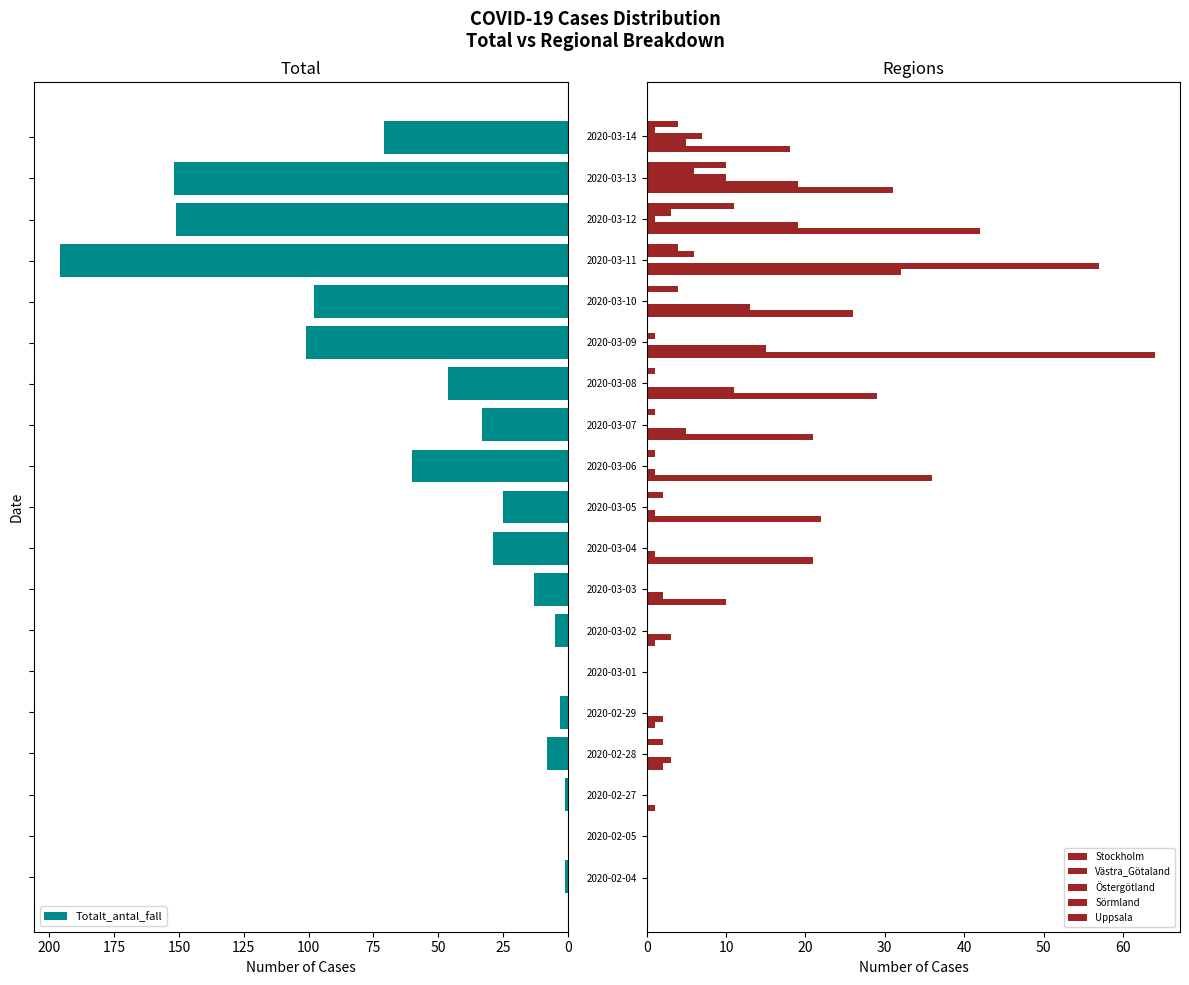

Reading left to right, transcribe all the data shown in this chart.

Totalt_antal_fall: 1	0	1	8	3	0	5	13	29	25	60	33	46	101	98	196	151	152	71
Stockholm: 0	0	1	2	1	0	1	10	21	22	36	21	29	64	26	32	42	31	18
Västra_Götaland: 0	0	0	3	2	0	3	2	1	1	1	5	11	15	13	57	19	19	5
Östergötland: 0	0	0	0	0	0	0	0	0	0	0	0	0	0	0	0	1	10	7
Sörmland: 0	0	0	0	0	0	0	0	0	0	0	0	0	1	0	6	3	6	1
Uppsala: 0	0	0	2	0	0	0	0	0	2	1	1	1	0	4	4	11	10	4